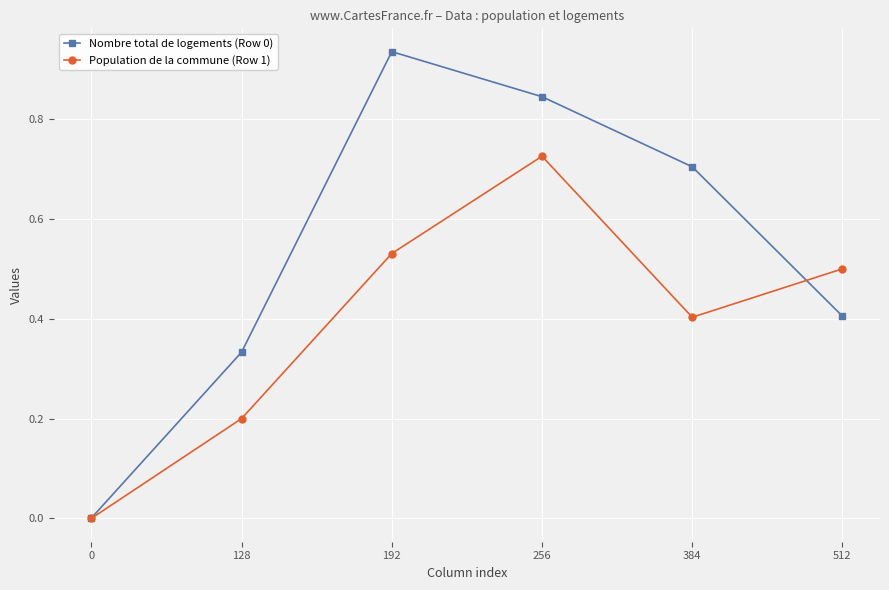

What is the total value across all series at 192?

1.5